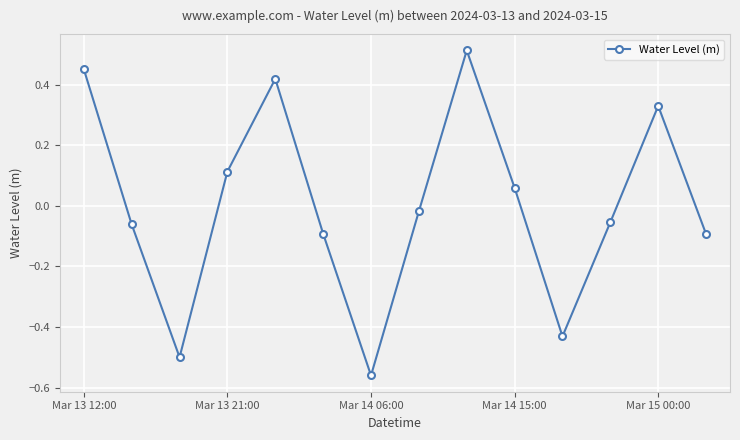

How many points are higher than both their immediate neighbors (excluding endpoints)?

3